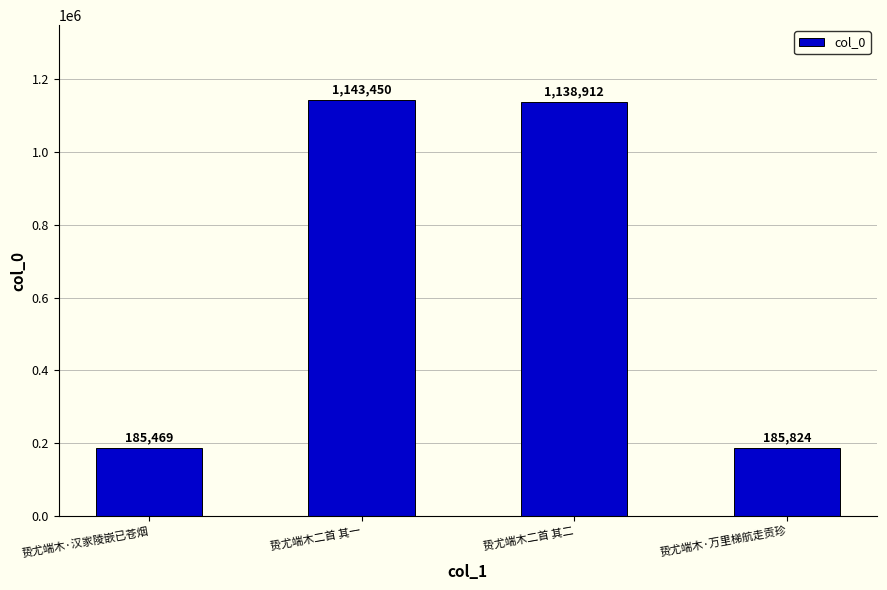

List the labels in order of value, smallest first.

贽尤端木·汉家陵嵌已苍烟, 贽尤端木·万里梯航走贡珍, 贽尤端木二首 其二, 贽尤端木二首 其一